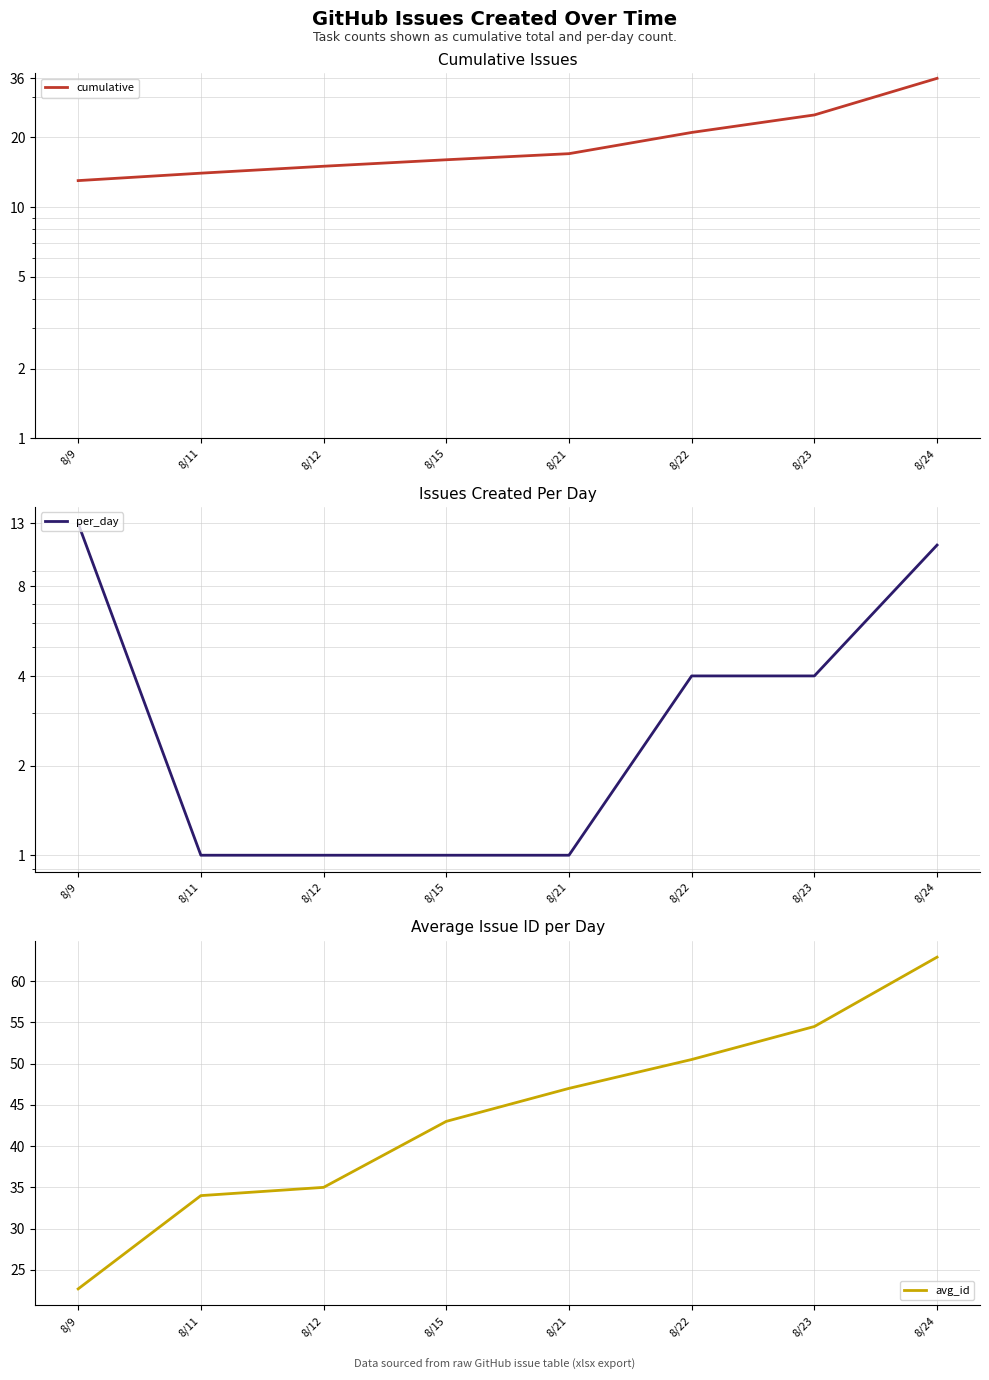

At 8/24, list the series in order from largest to smallest.

avg_id, cumulative, per_day